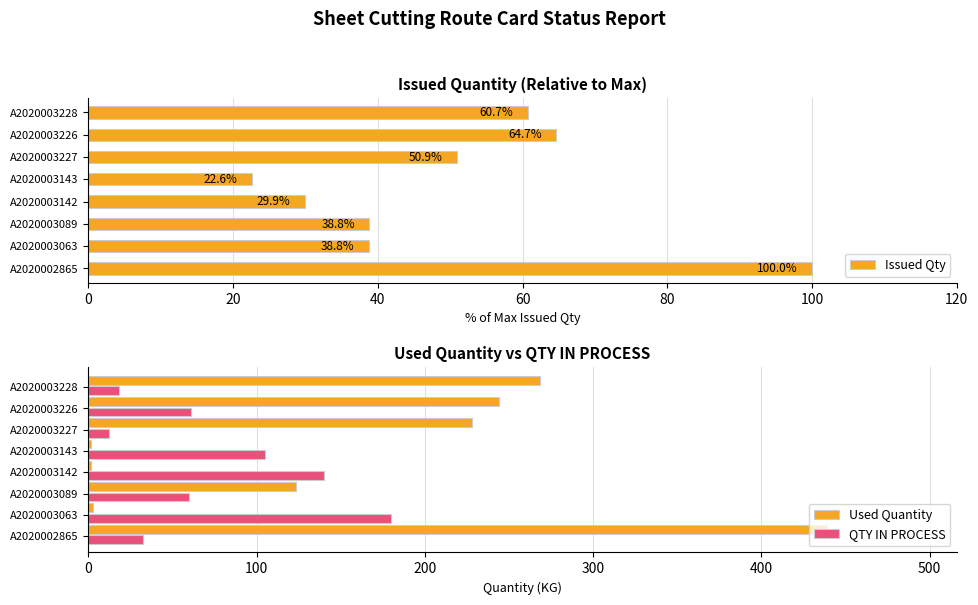

What is the approximate value of Issued Qty at A2020003063?

38.8